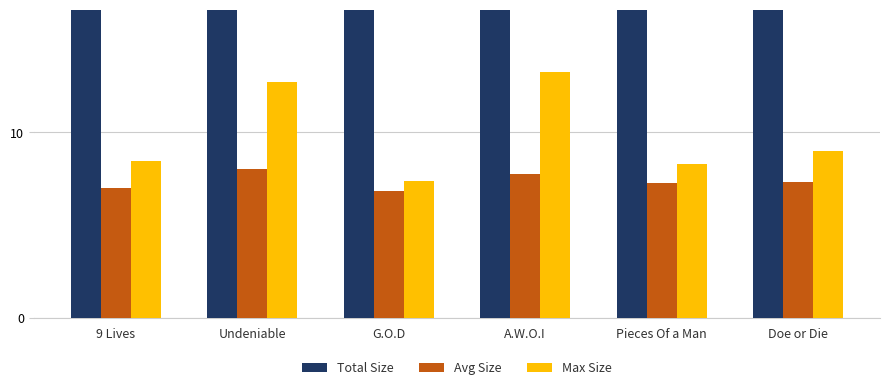

What is the label of the 4th bar from the right?

G.O.D